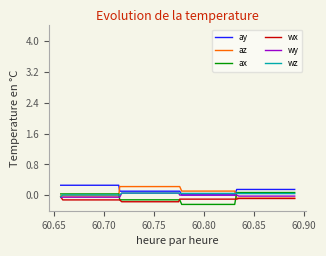

True or false: wx and ay cross at least once.

False